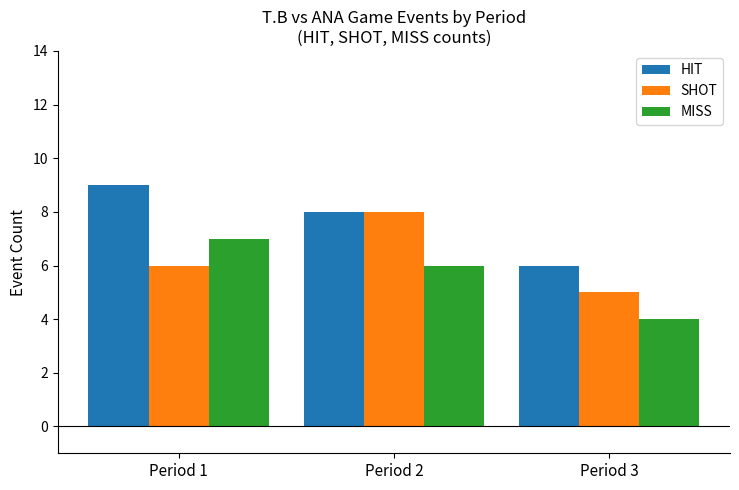

How many bars are there in total?

9